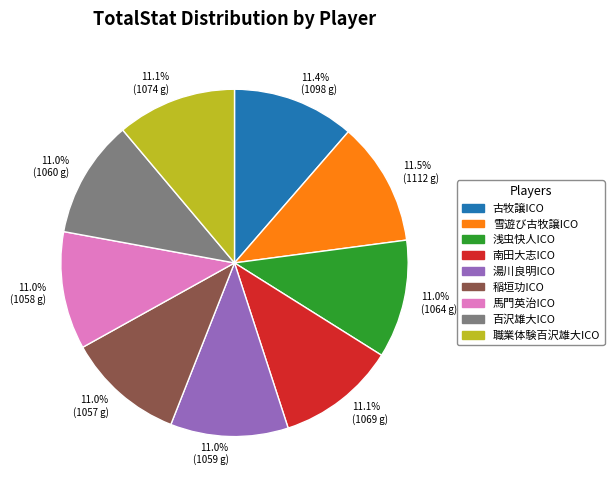

Is there any slice that represents more than half of the pie?

No